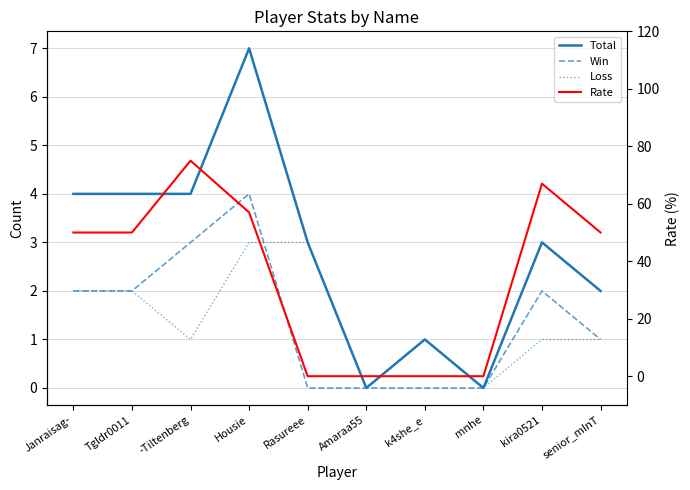

Rank the series at kira0521 from lowest to highest value.

Loss, Win, Total, Rate